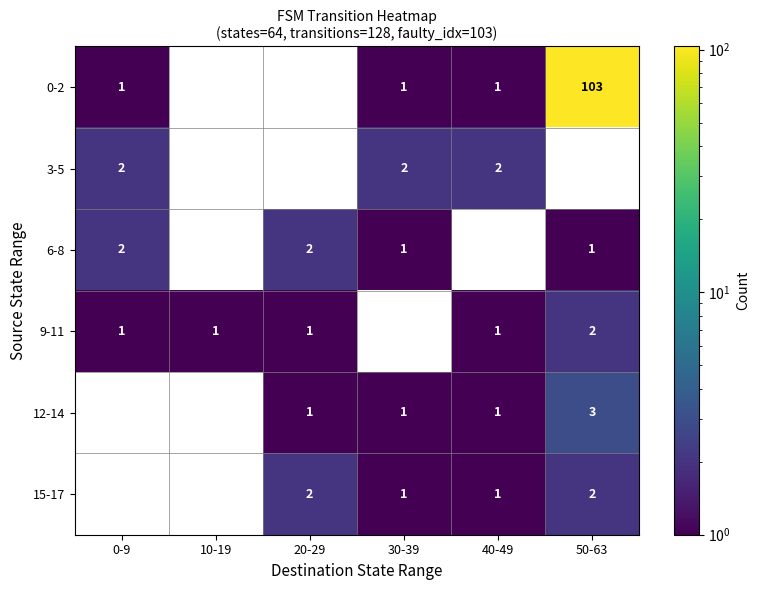

True or false: 6-8 has a value of 2 at 0-9.

True